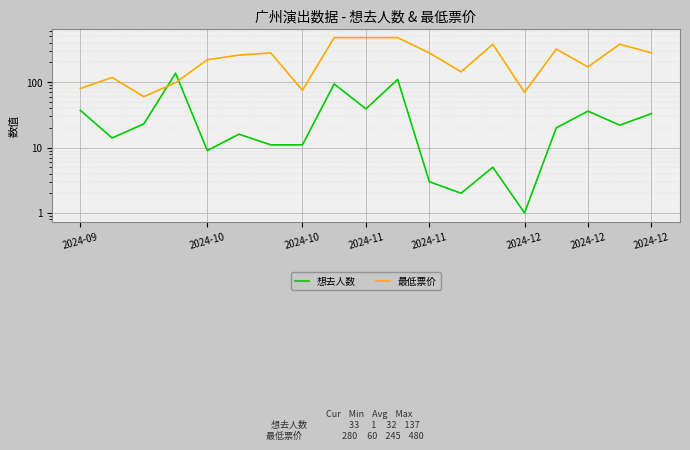

List the series in order of their overall mean, lowest first.

想去人数, 最低票价